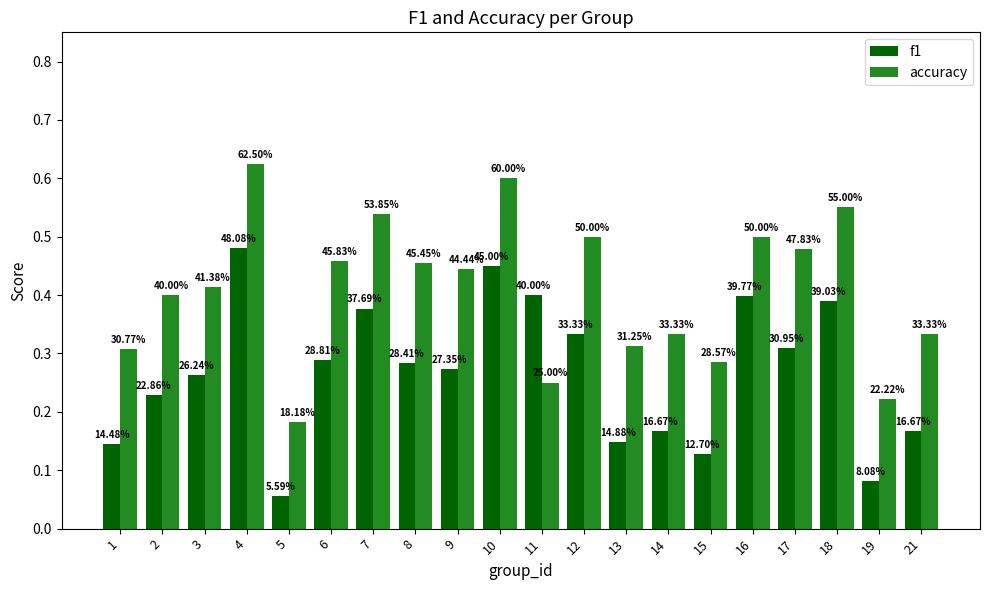

Which has a higher value, 4 or 16?

4